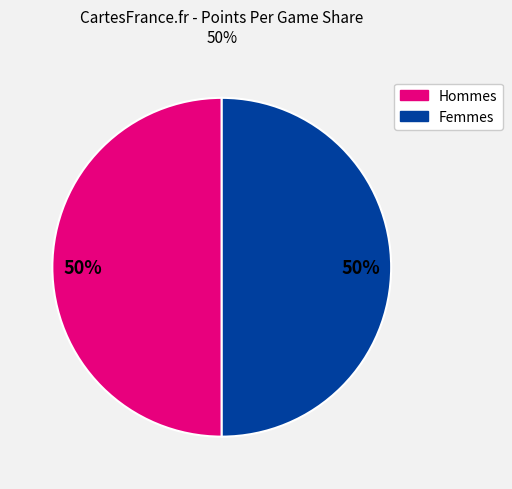

To the nearest percent, what percentage of the pie is Hommes?

50%